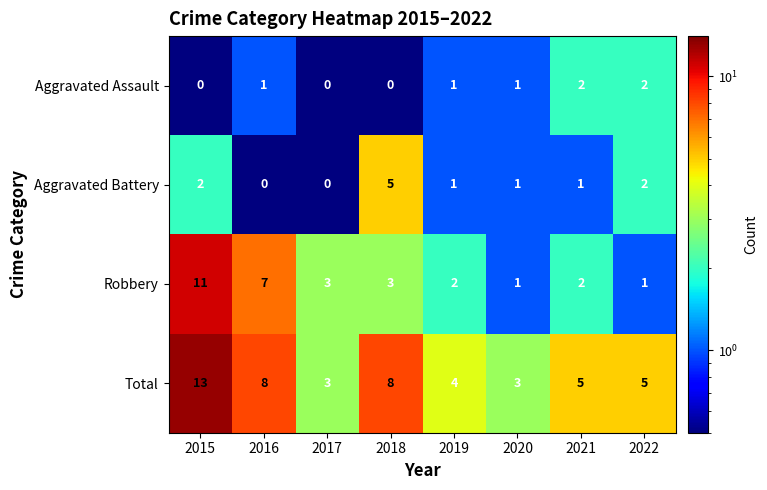

At how many categories does at least one series exceed 0?

8